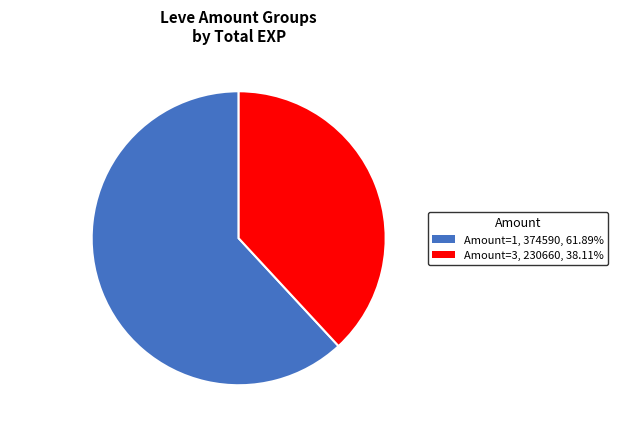

What is the largest slice in the pie chart?

Amount=1